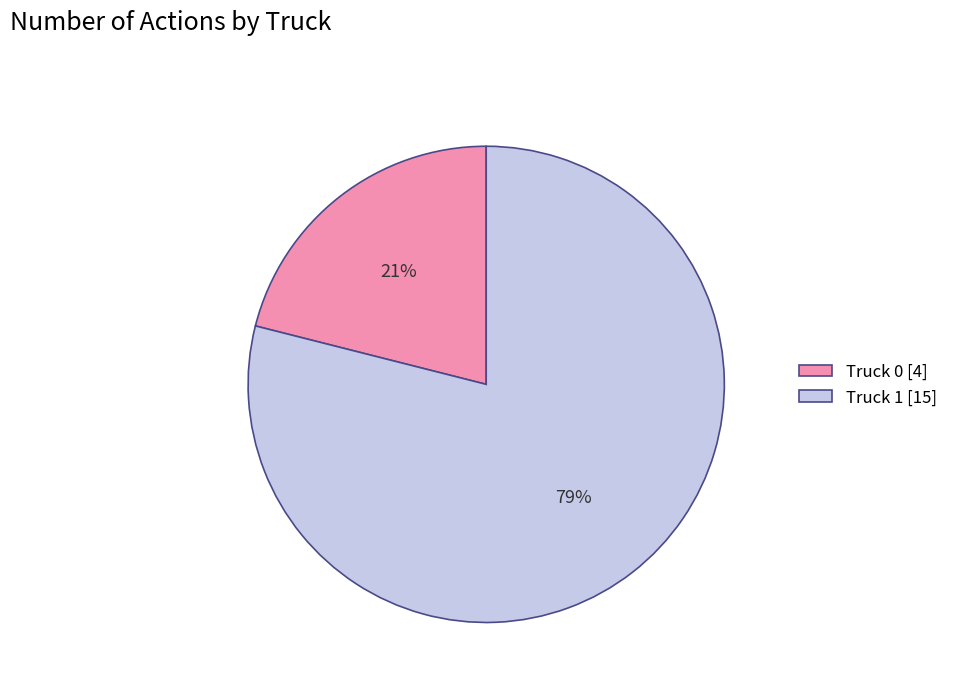

True or false: Truck 1 accounts for 73% of the total.

False